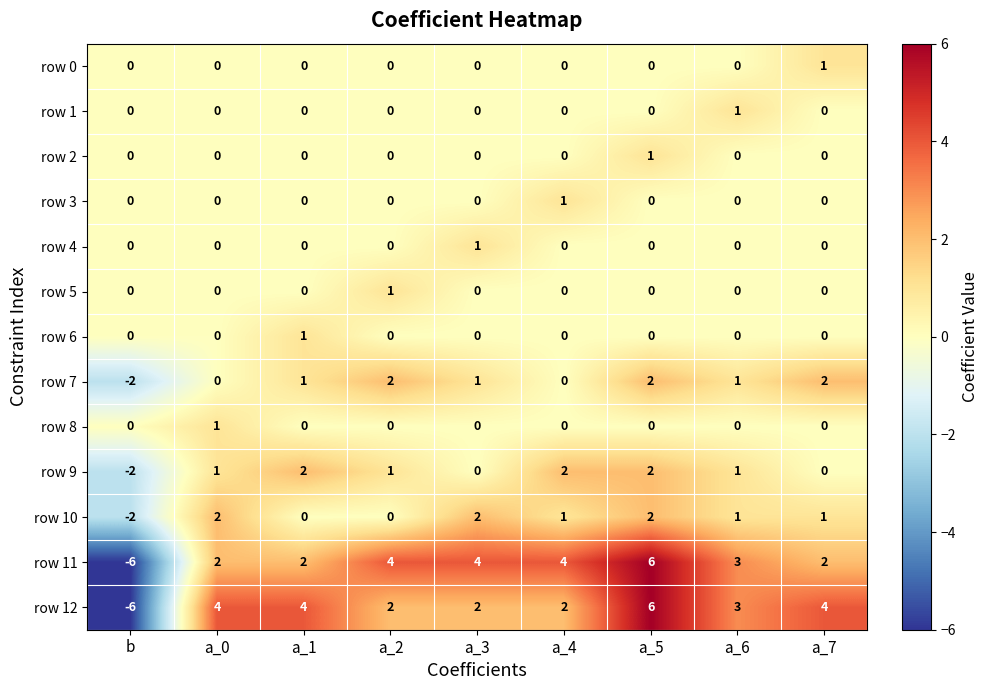

At which label does row 2 reach its peak?

a_5